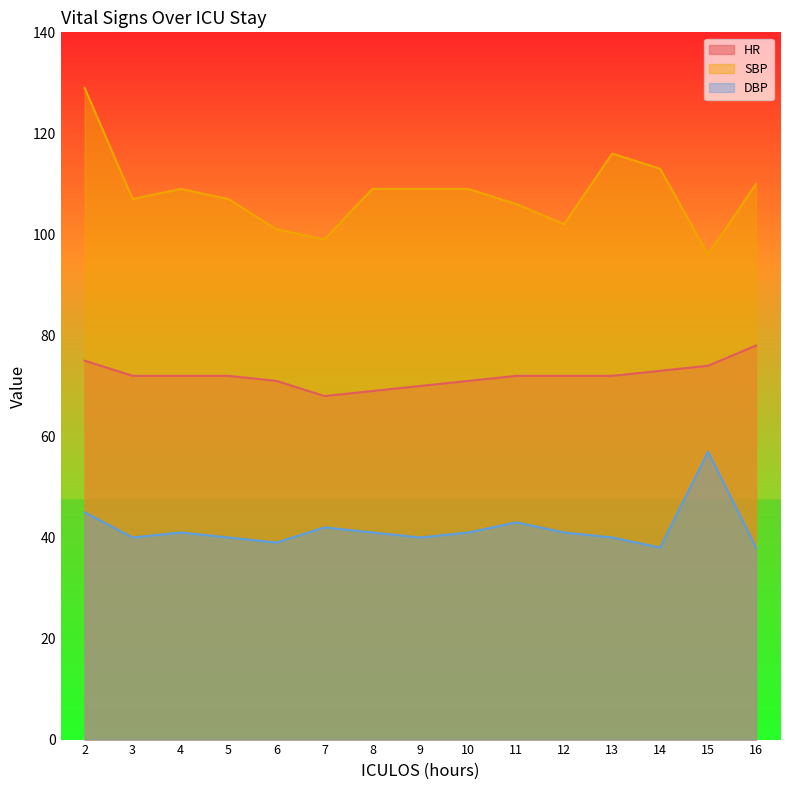

How many values in the SBP series exceed 109?

4